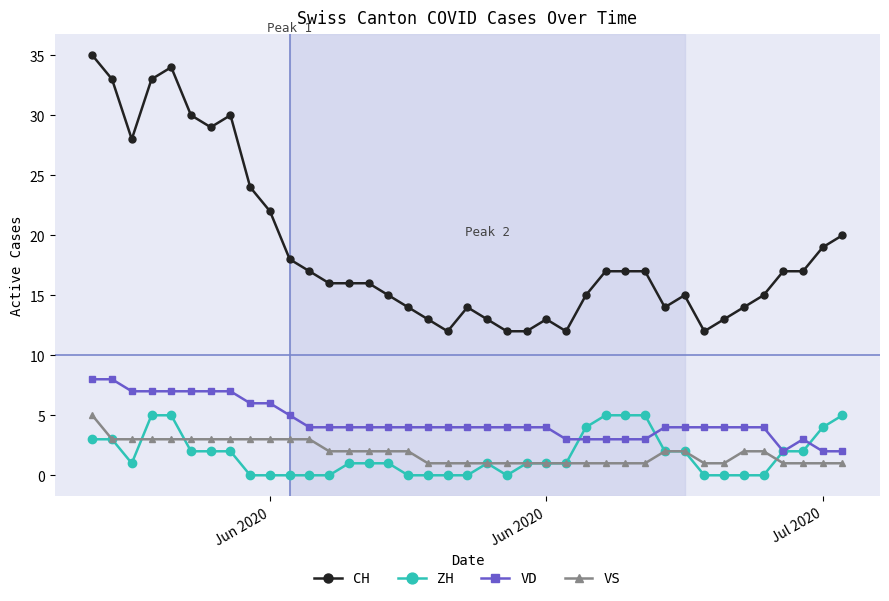

True or false: ZH and CH cross at least once.

False